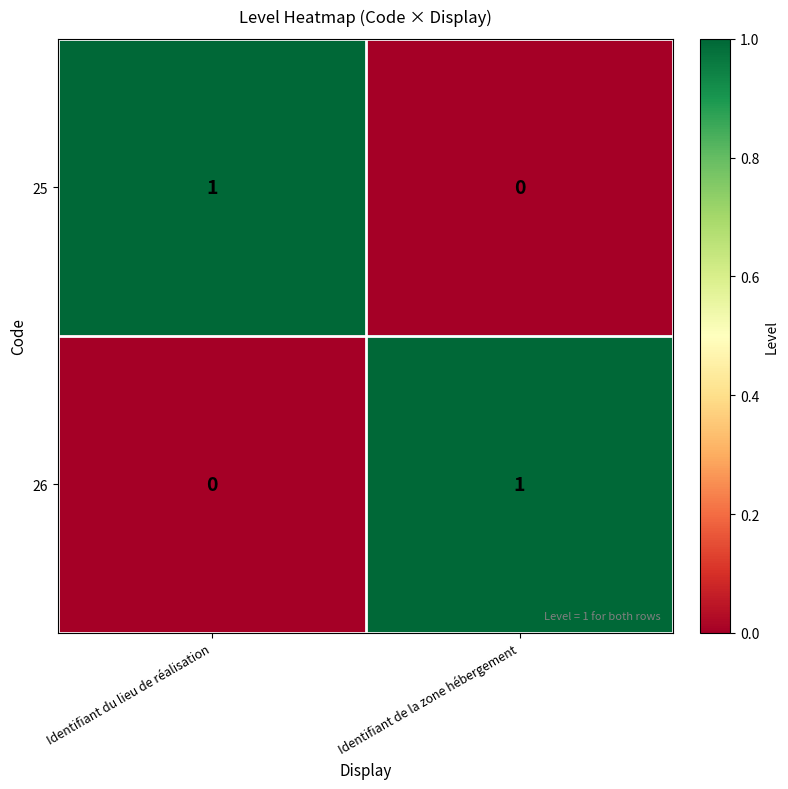

The value of 26 at Identifiant du lieu de réalisation is 1. True or false?

False